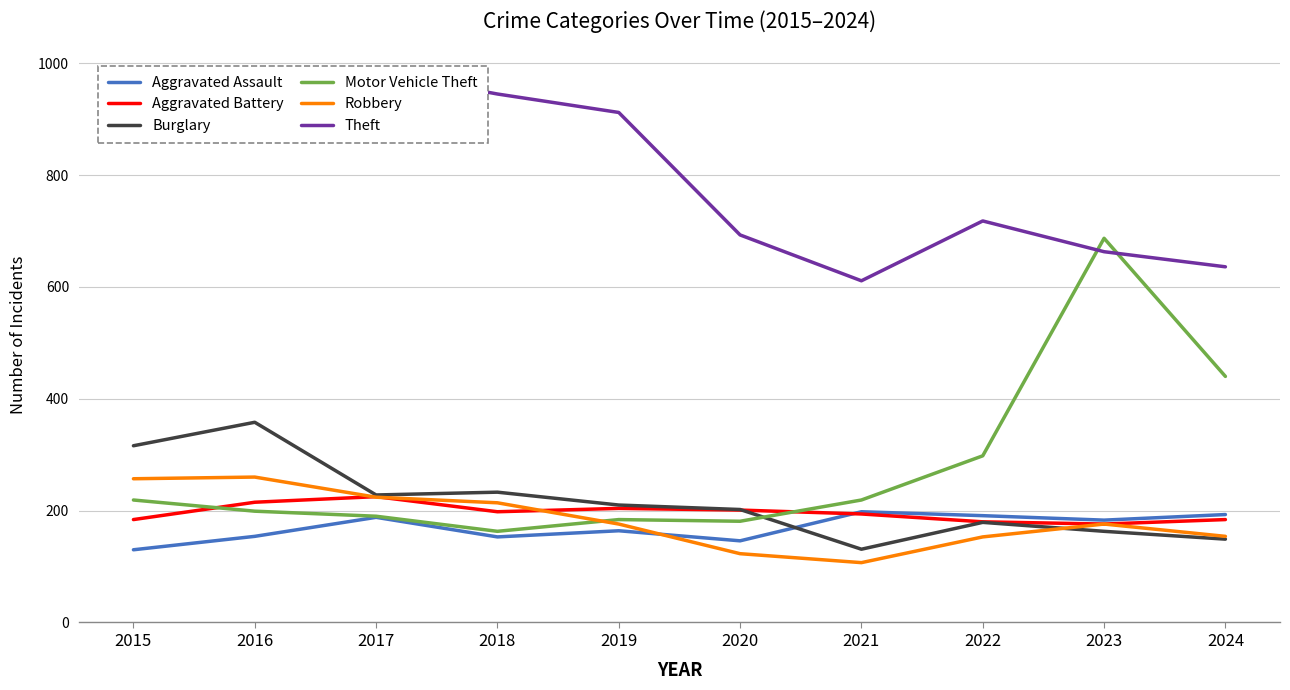

What are all the series names shown in the legend?

Aggravated Assault, Aggravated Battery, Burglary, Motor Vehicle Theft, Robbery, Theft